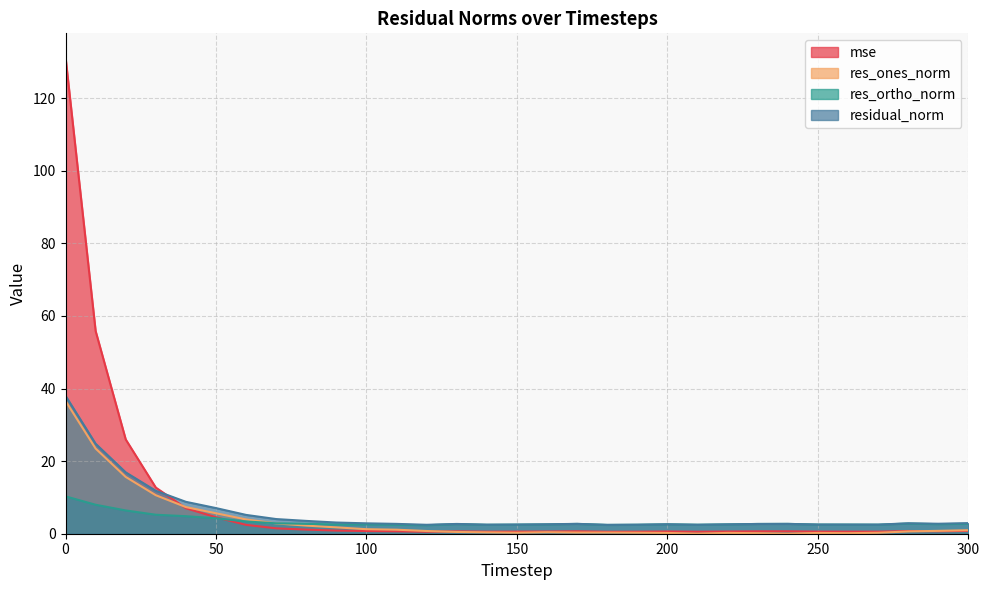

Reading right to left, extract all data points from this chart.

mse: 300=0.8	290=0.7	280=0.8	270=0.6	260=0.6	250=0.6	240=0.7	230=0.7	220=0.6	210=0.6	200=0.6	190=0.6	180=0.5	170=0.7	160=0.6	150=0.6	140=0.6	130=0.7	120=0.5	110=0.7	100=0.7	90=0.9	80=1.1	70=1.5	60=2.4	50=4.5	40=7.0	30=12.7	20=26.0	10=55.8	0=131.3
res_ones_norm: 300=1.0	290=0.8	280=0.6	270=0.3	260=0.1	250=0.2	240=0.0	230=0.1	220=0.2	210=0.0	200=0.2	190=0.3	180=0.3	170=0.3	160=0.4	150=0.3	140=0.4	130=0.5	120=0.7	110=1.1	100=1.2	90=1.8	80=2.2	70=2.8	60=3.9	50=5.6	40=7.3	30=10.6	20=15.6	10=23.5	0=36.6
res_ortho_norm: 300=2.7	290=2.6	280=2.8	270=2.5	260=2.5	250=2.5	240=2.7	230=2.7	220=2.6	210=2.5	200=2.6	190=2.5	180=2.4	170=2.7	160=2.6	150=2.5	140=2.5	130=2.6	120=2.3	110=2.5	100=2.6	90=2.5	80=2.7	70=2.9	60=3.4	50=4.3	40=4.8	30=5.2	20=6.4	10=8.0	0=10.3
residual_norm: 300=2.9	290=2.8	280=2.9	270=2.5	260=2.5	250=2.5	240=2.7	230=2.7	220=2.6	210=2.5	200=2.6	190=2.5	180=2.4	170=2.7	160=2.6	150=2.5	140=2.5	130=2.7	120=2.5	110=2.7	100=2.9	90=3.1	80=3.5	70=4.0	60=5.2	50=7.1	40=8.8	30=11.8	20=16.9	10=24.8	0=38.0